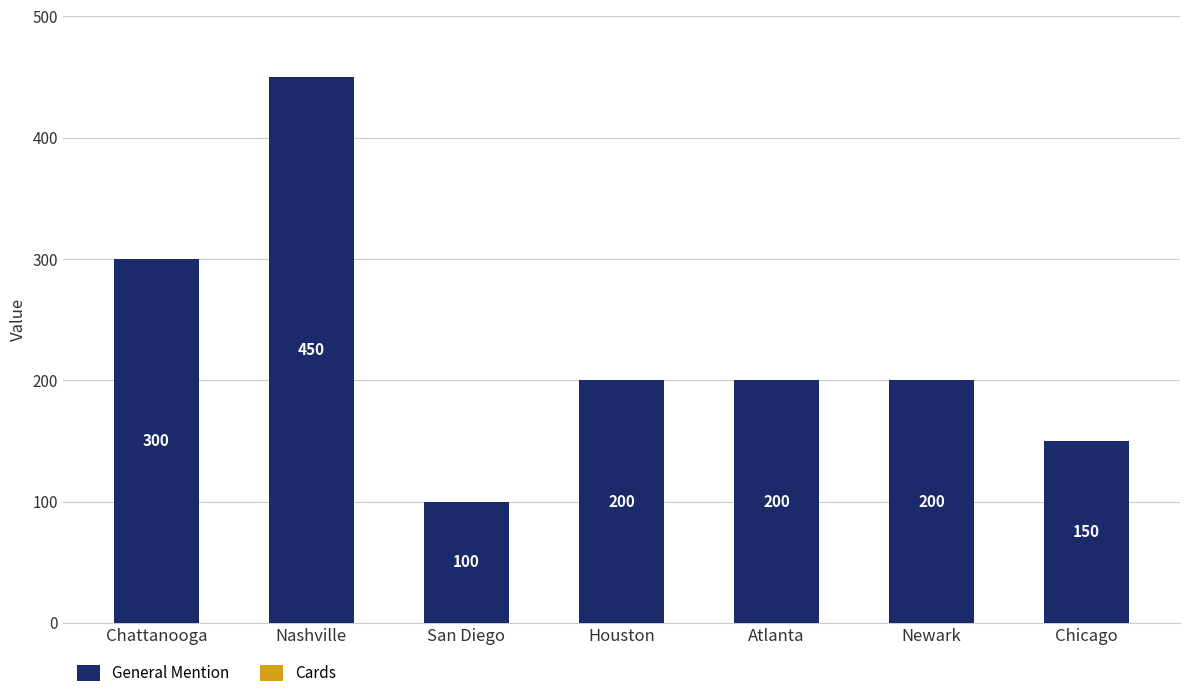

What is the change in value from San Diego to Atlanta?

+100